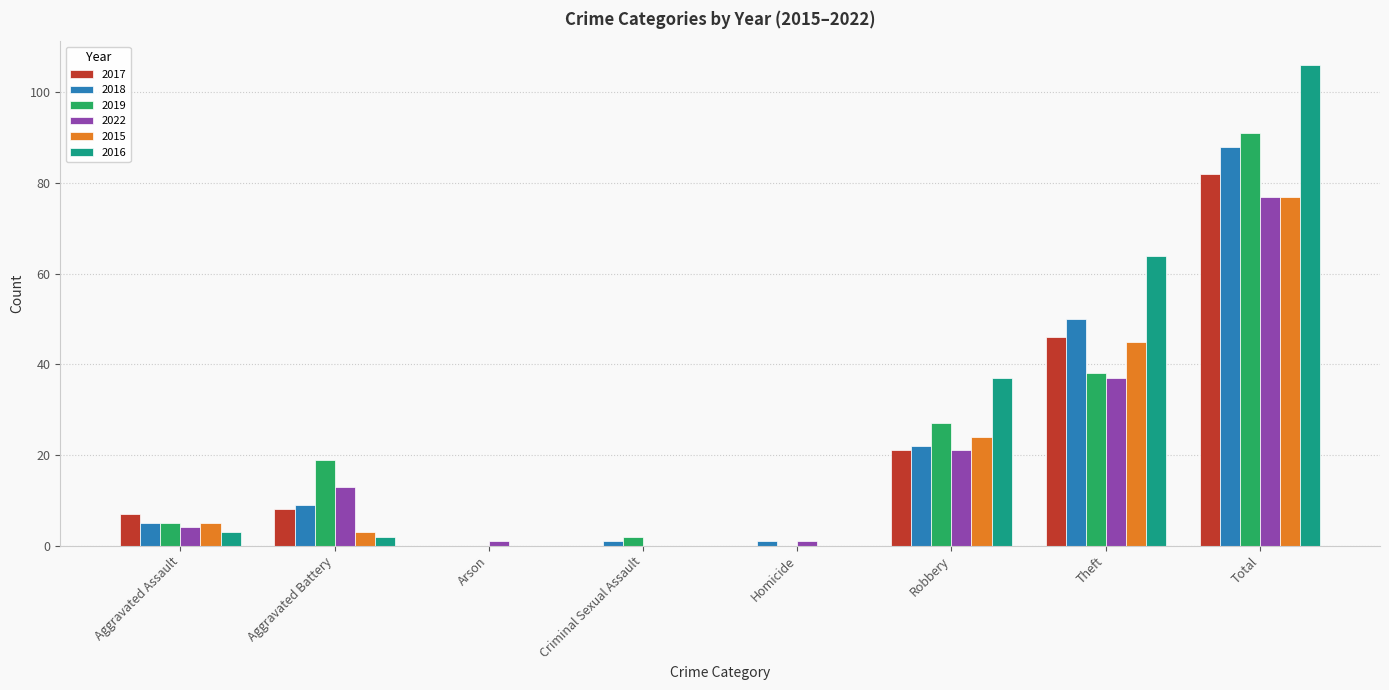

Is the value of 2015 at Total greater than the value of 2016 at Aggravated Battery?

Yes